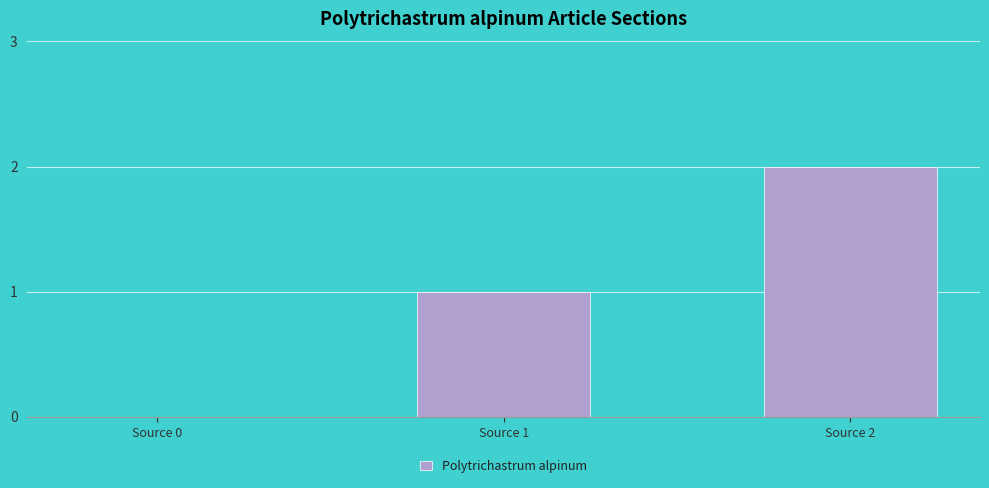

Reading left to right, extract all data points from this chart.

0	1	2